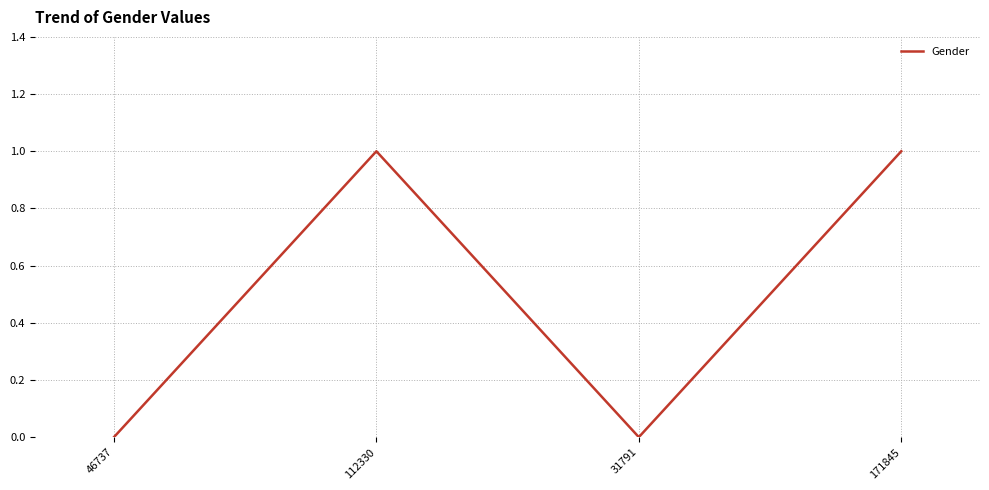

At which category does the data reach its first local peak?

112330